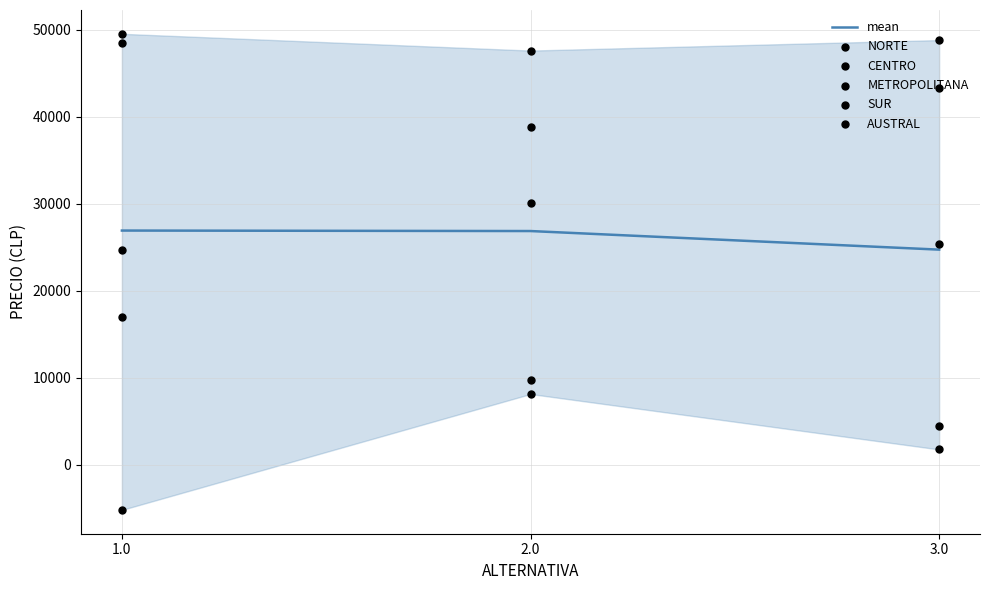

What are all the series names shown in the legend?

mean, NORTE, CENTRO, METROPOLITANA, SUR, AUSTRAL